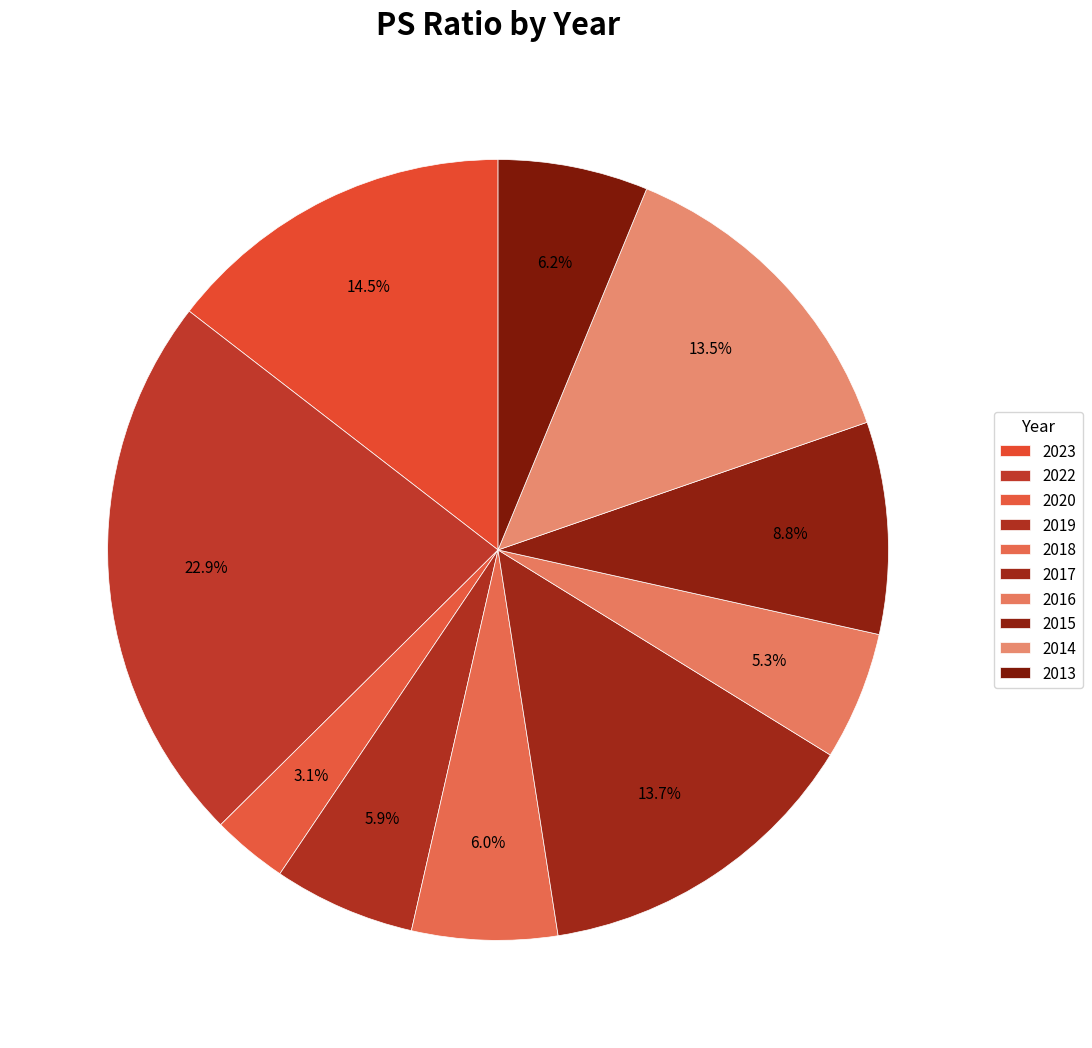

How many segments does this pie chart have?

10